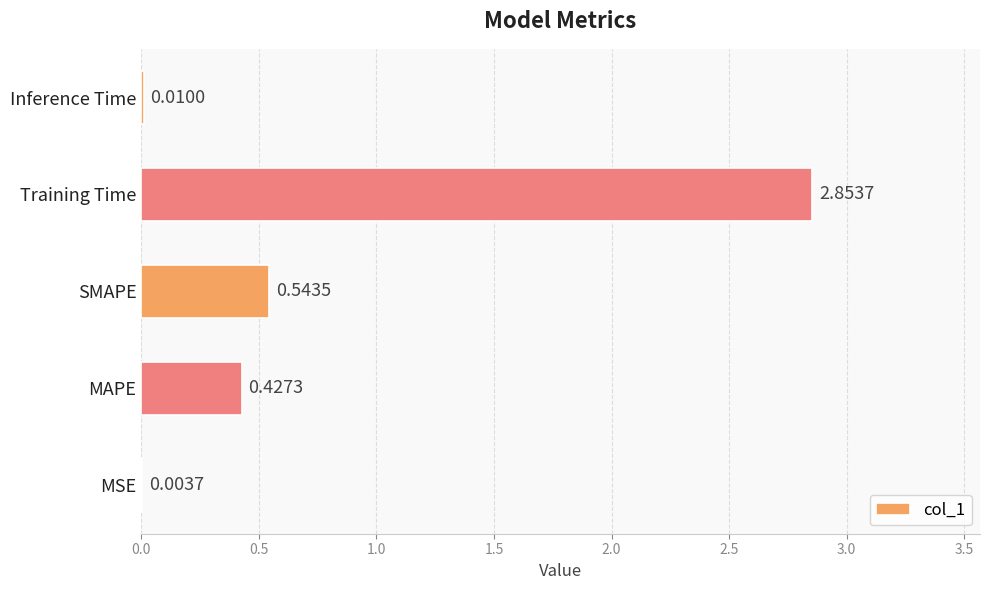

Where is the data nearest to the value 1?

SMAPE